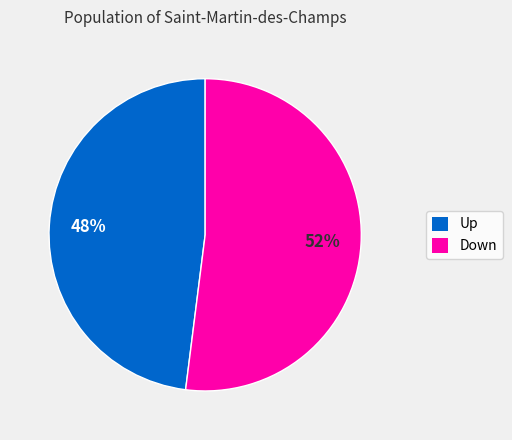

To the nearest percent, what is the combined percentage of Up and Down?

100%